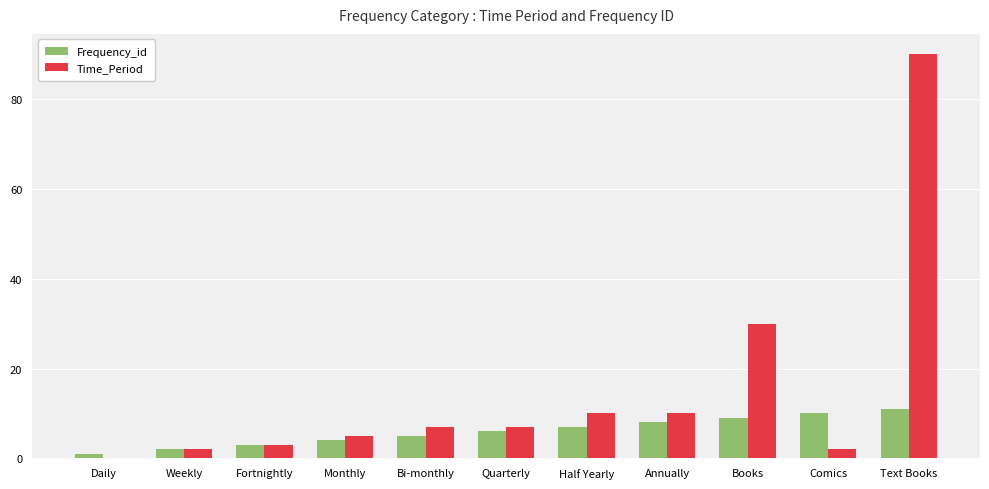

What is the sum of the Frequency_id values at Annually and Half Yearly?

15